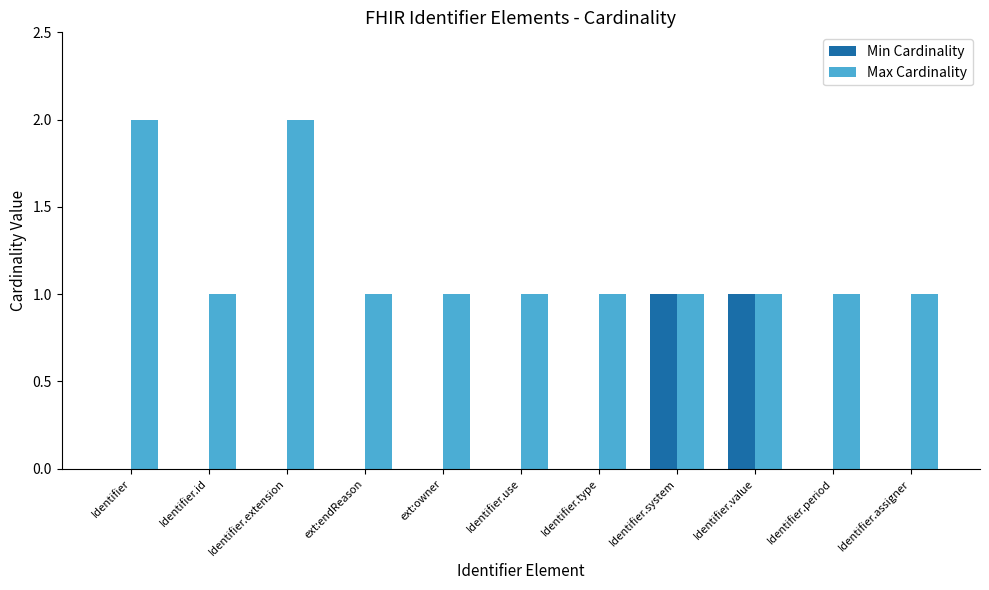

What is the sum of all Max Cardinality values?

13